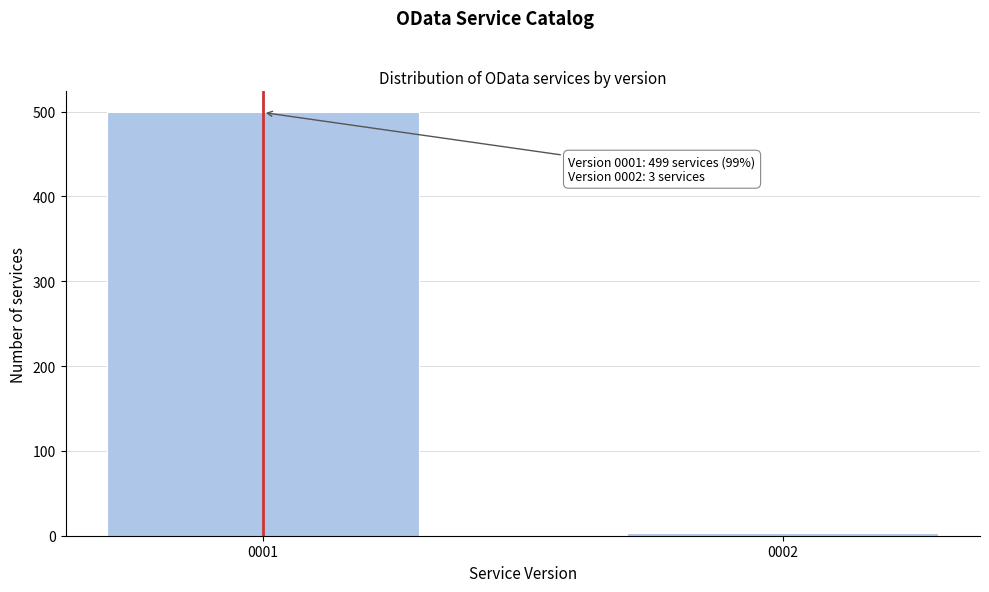

Reading left to right, extract all data points from this chart.

0001=499	0002=3